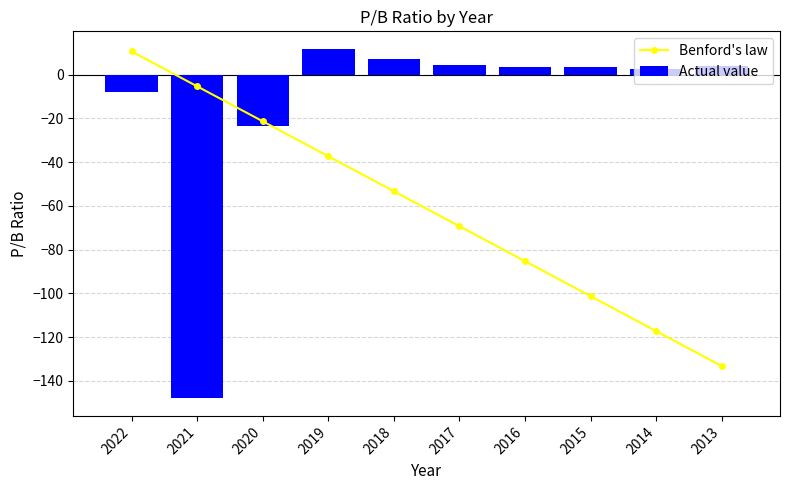

How many values in the Actual value series exceed 3?

6